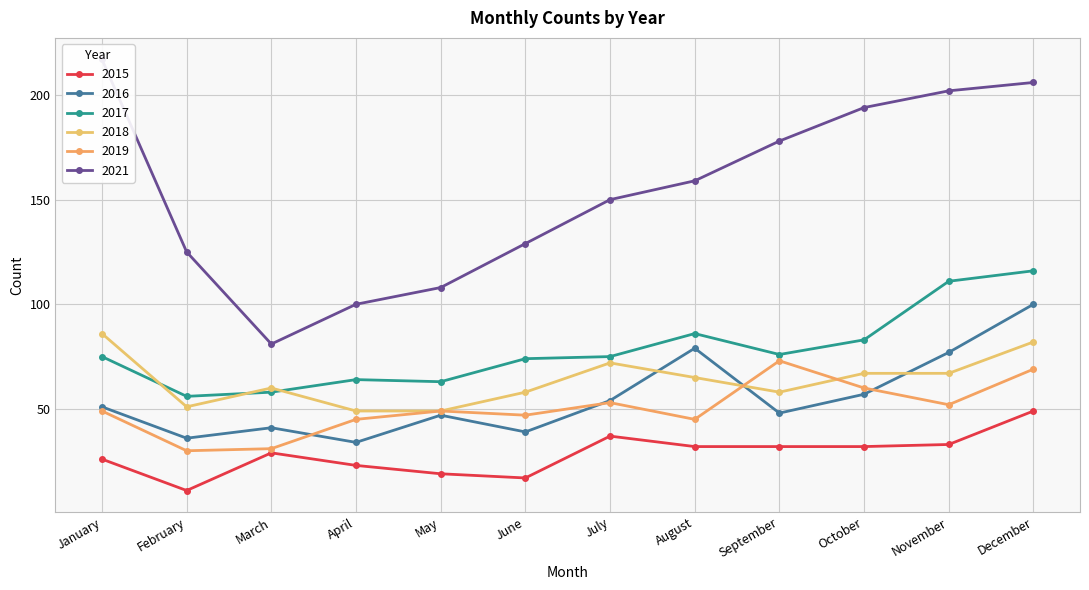

In 2019, how many points are lower than both neighbors (excluding endpoints)?

4